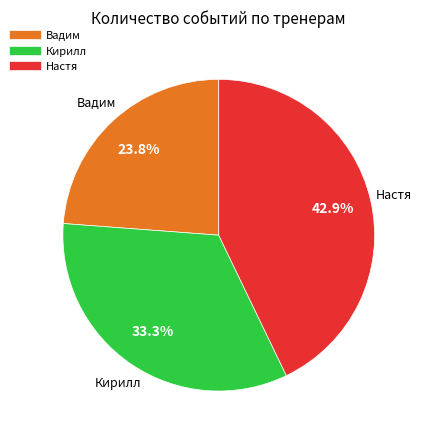

The Вадим slice represents 24% of the pie. True or false?

True